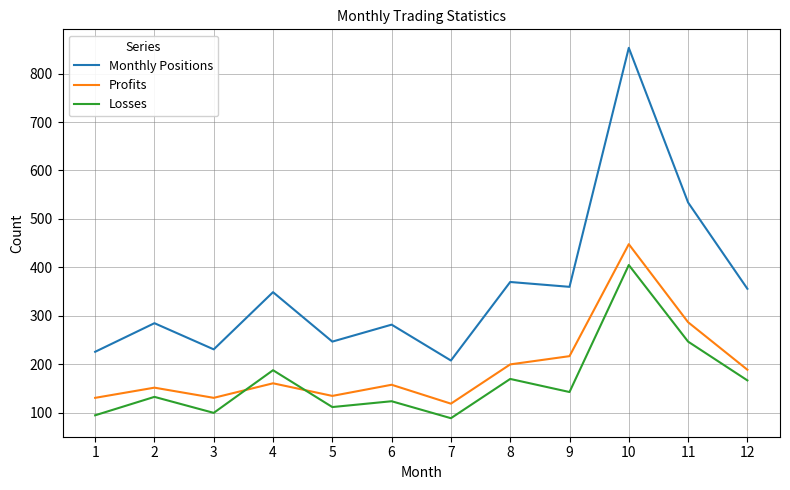

Which series has the widest spread of values?

Monthly Positions